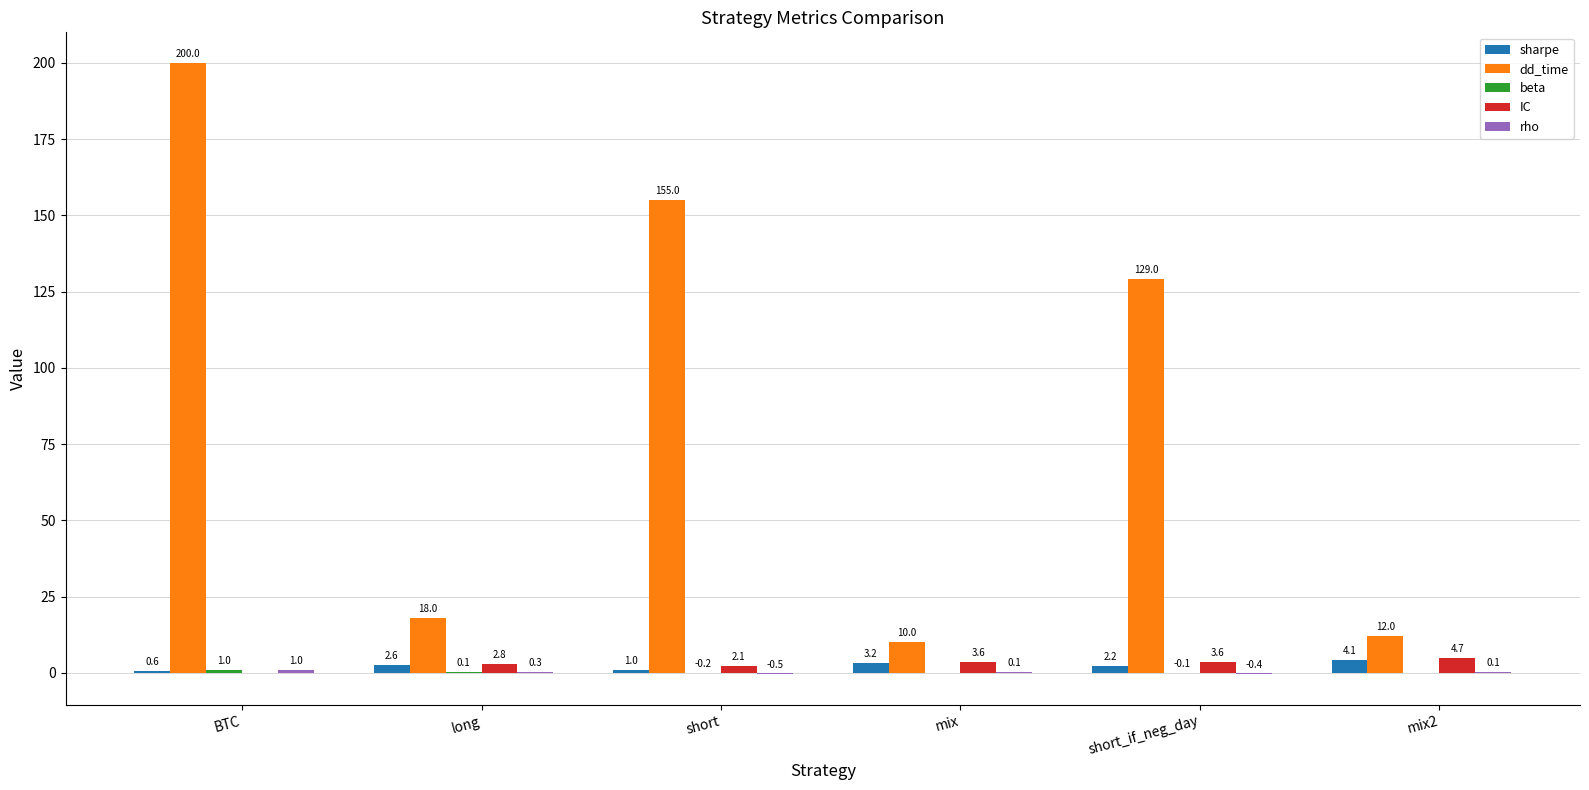

The value of IC at mix is 3.6. True or false?

True